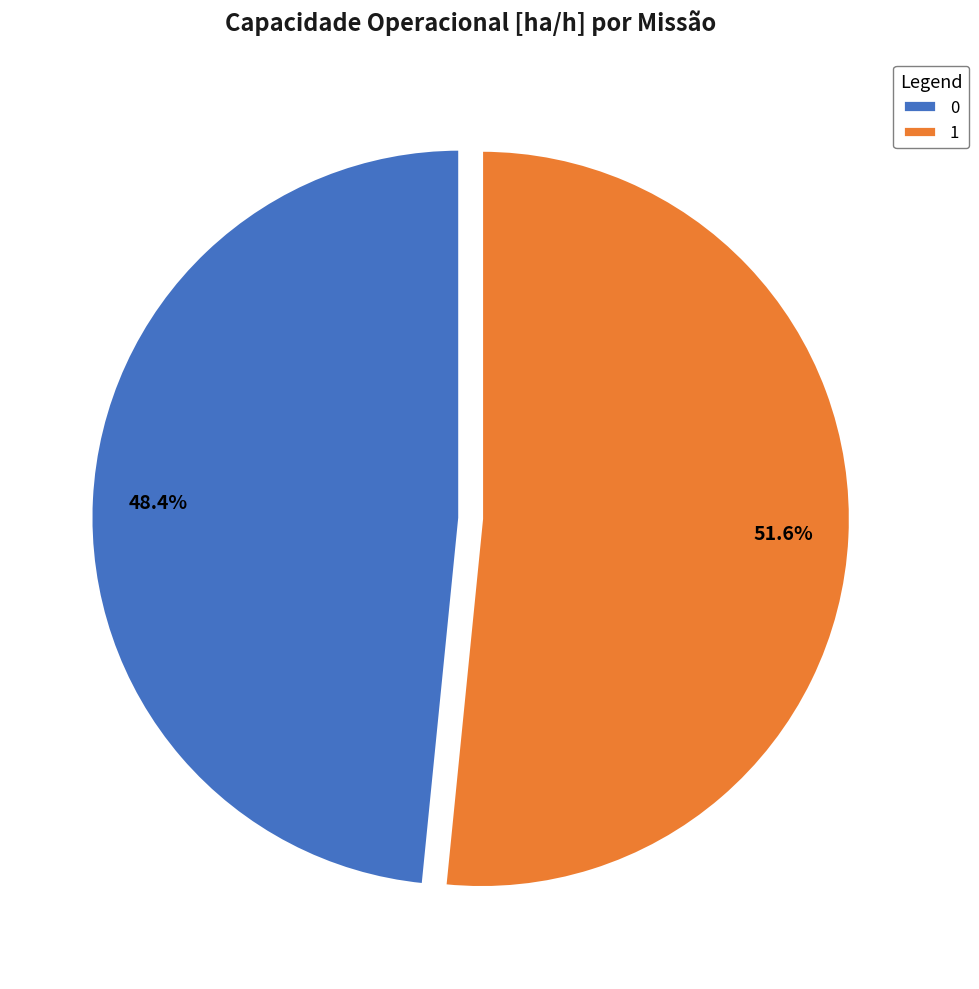

How many slices are in this pie chart?

2